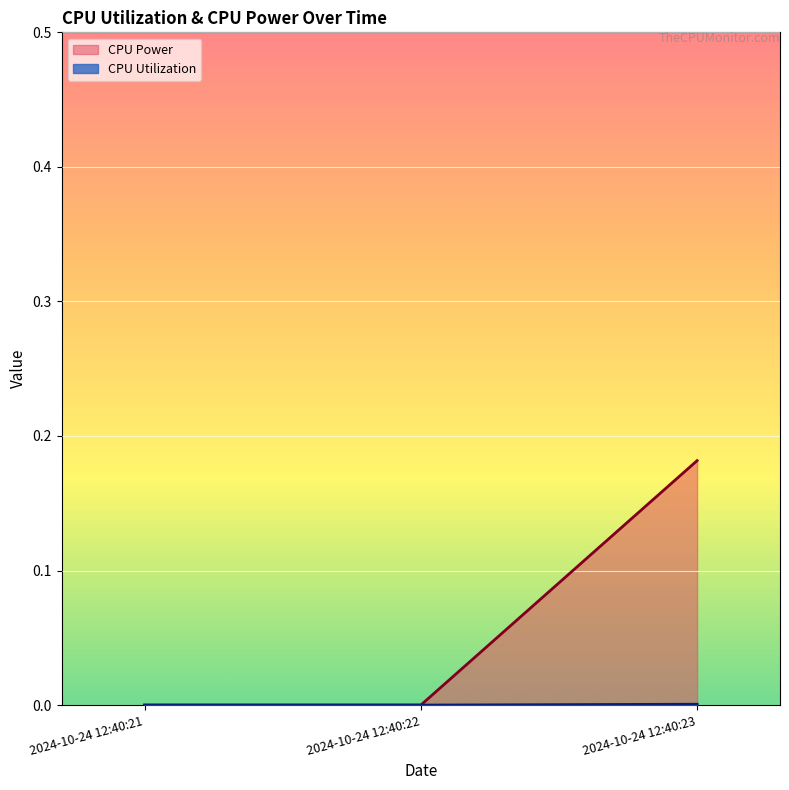

At which category is the sum across all series the highest?

2024-10-24 12:40:23